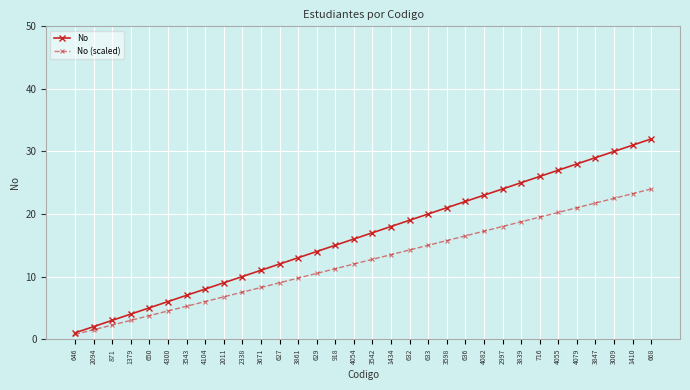

What value does the No series have at 2011?

9.0